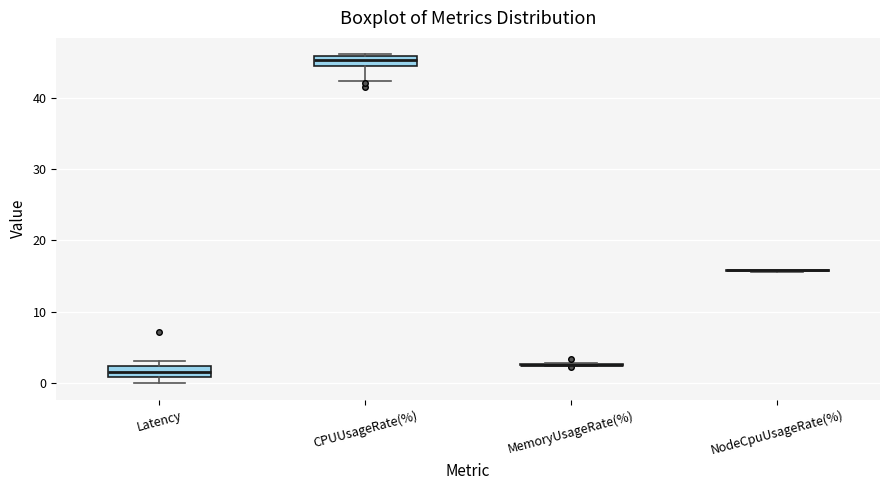

Where is the lower edge of the box for Latency on the y-axis? The values are not printed on the chart, so give them approximately, as read against the axis.

1